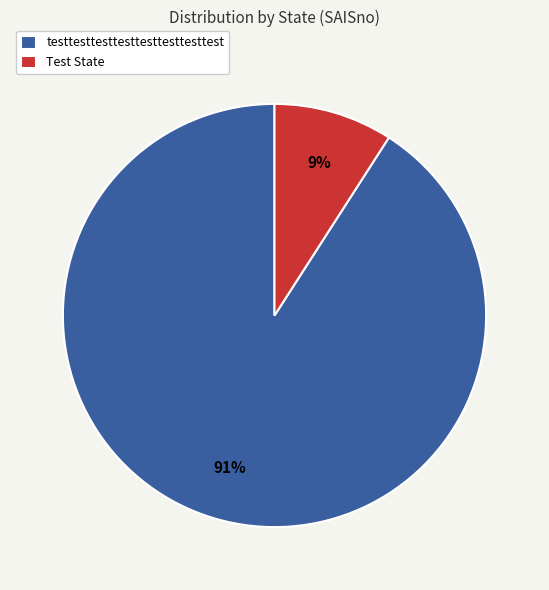

True or false: testtesttesttesttesttesttesttest accounts for 91% of the total.

True